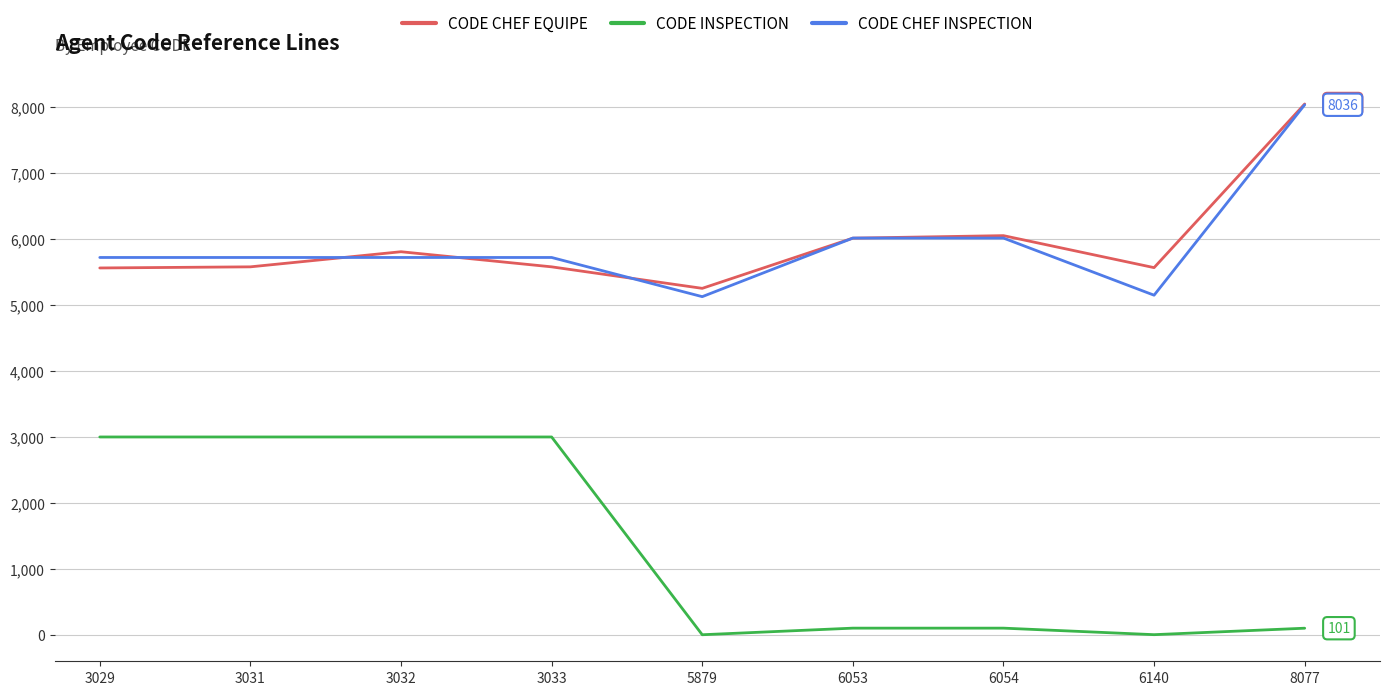

Between 3032 and 6054, which series saw the biggest shift?

CODE INSPECTION